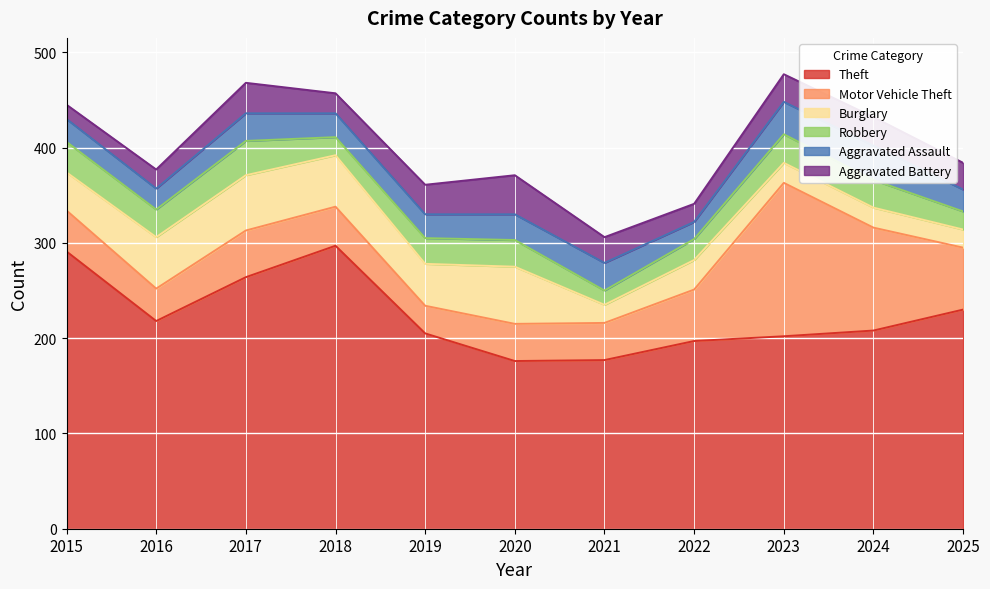

Reading left to right, what are all the values shown in this chart?

Theft: 2015=291	2016=218	2017=264	2018=297	2019=205	2020=176	2021=177	2022=197	2023=202	2024=208	2025=230
Motor Vehicle Theft: 2015=43	2016=34	2017=49	2018=41	2019=29	2020=39	2021=39	2022=54	2023=161	2024=108	2025=65
Burglary: 2015=40	2016=54	2017=58	2018=54	2019=44	2020=60	2021=19	2022=31	2023=21	2024=21	2025=19
Robbery: 2015=32	2016=29	2017=36	2018=19	2019=27	2020=28	2021=15	2022=22	2023=30	2024=29	2025=19
Aggravated Assault: 2015=24	2016=22	2017=29	2018=25	2019=25	2020=27	2021=29	2022=18	2023=34	2024=36	2025=23
Aggravated Battery: 2015=15	2016=20	2017=32	2018=21	2019=31	2020=41	2021=27	2022=19	2023=29	2024=30	2025=28